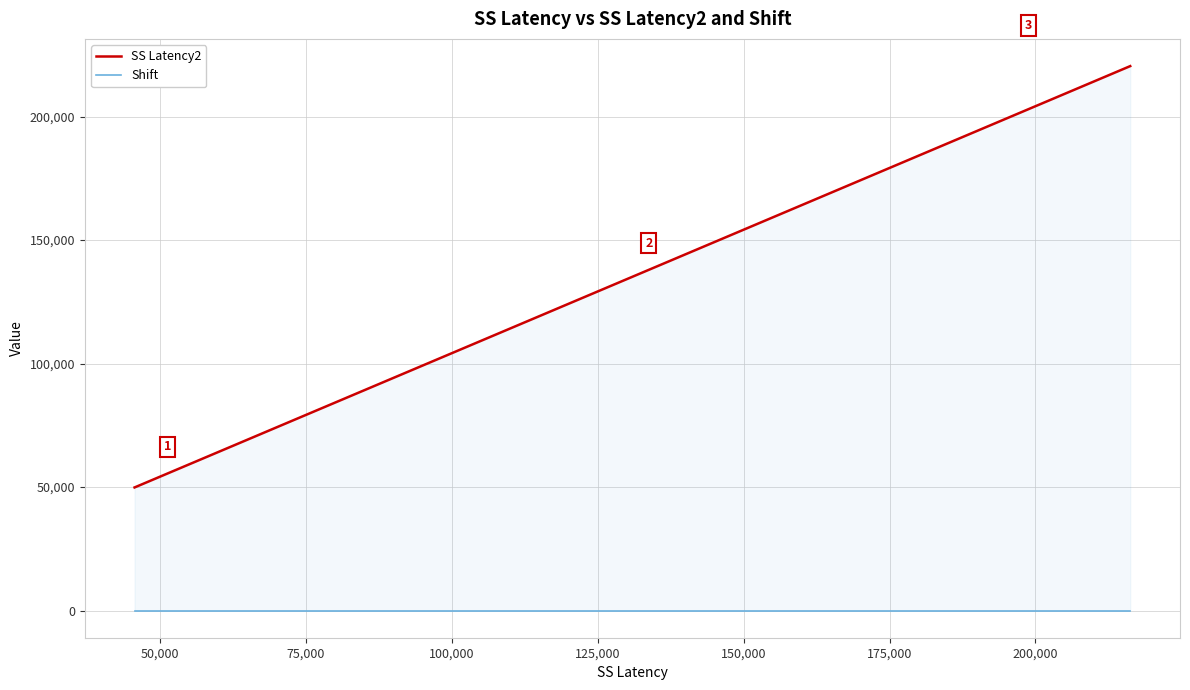

Reading left to right, list all the values displayed in this chart.

SS Latency2: 49833	55773	61398	66519	72054	77955	83517	94308	100257	116679	121674	127233	132333	138024	142947	149577	155463	161187	166032	171453	177168	182109	188007	199122	214932	220449
Shift: 0	0	0	0	0	0	0	0	0	0	0	0	0	0	0	0	0	0	0	0	0	0	0	0	0	0